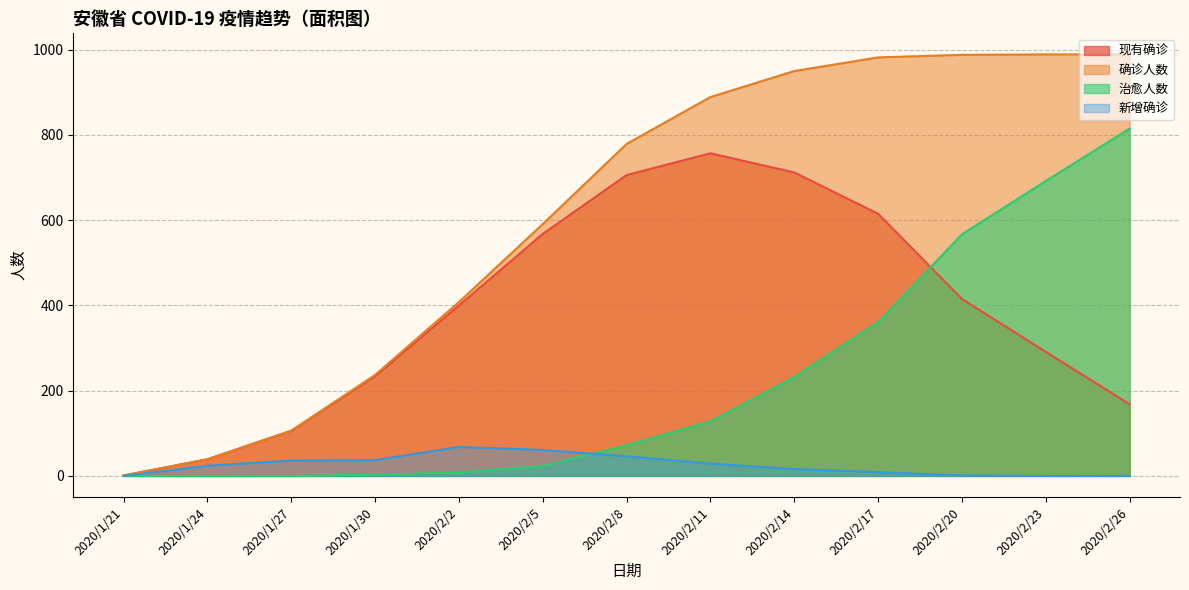

What is the label of the 9th point from the left?

2020/2/14